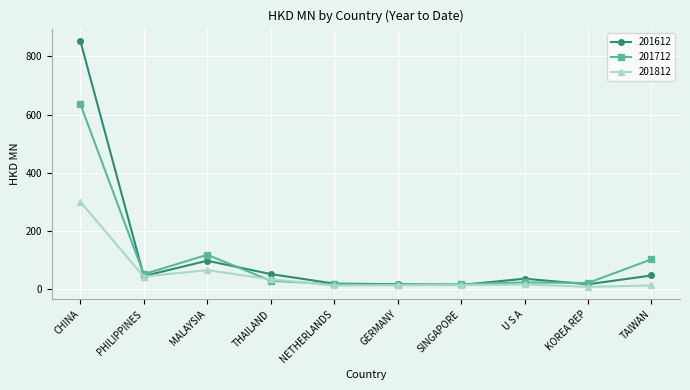

The 201712 series shows 995.4 at CHINA. True or false?

False